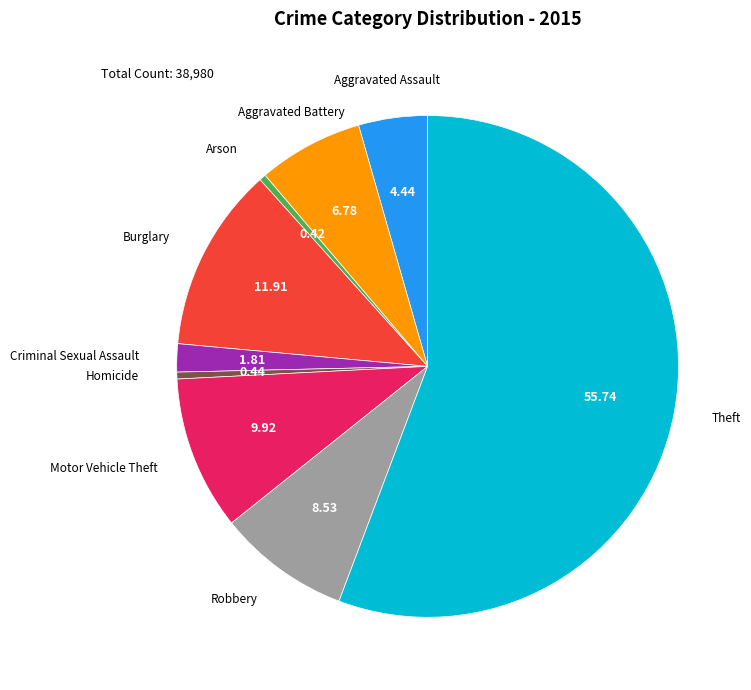

Is there any slice that represents more than half of the pie?

Yes